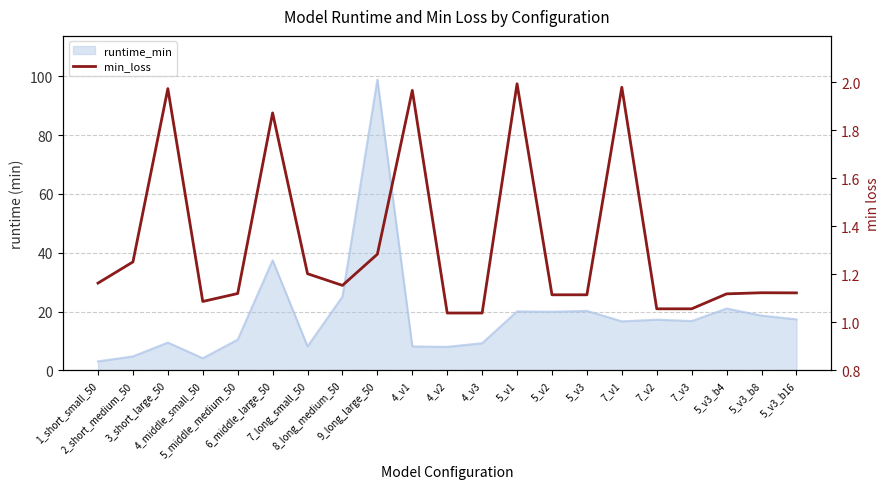

Is it true that the value at 4_middle_small_50 is 1.1?

True